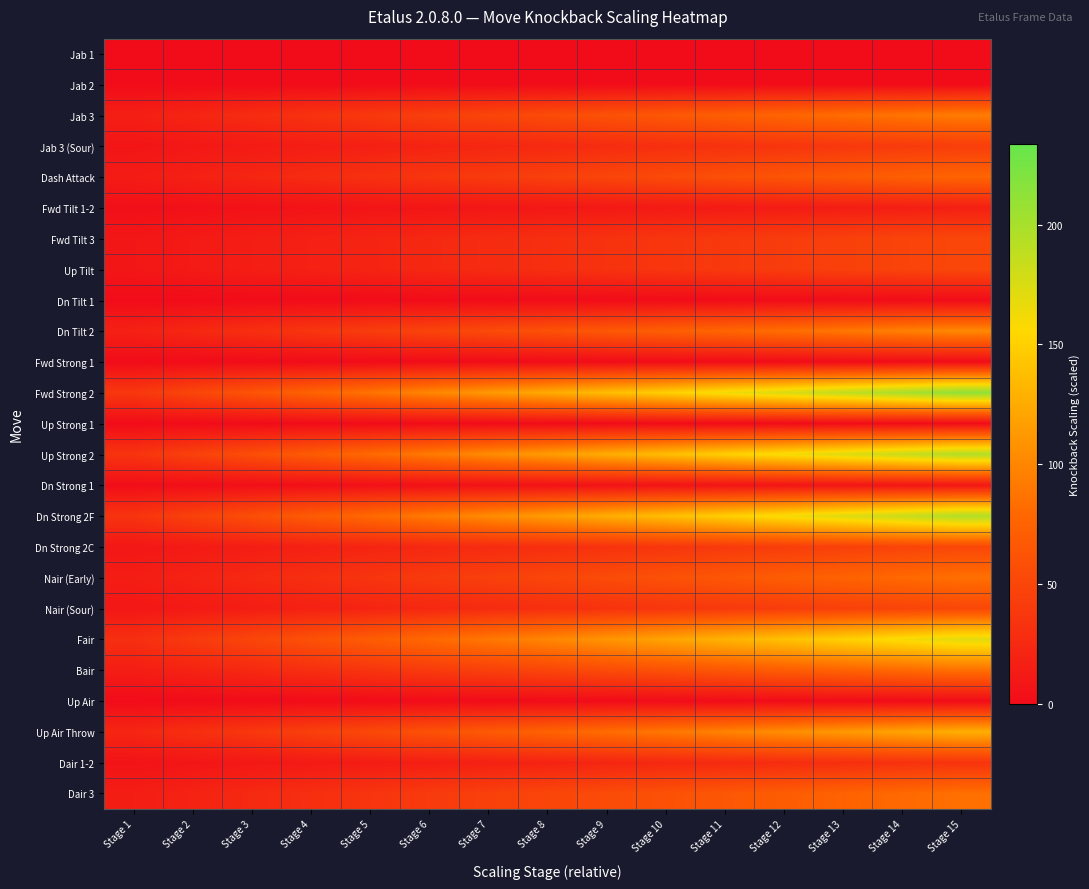

Reading right to left, transcribe all the data shown in this chart.

Jab 1: Stage 15=0.0	Stage 14=0.0	Stage 13=0.0	Stage 12=0.0	Stage 11=0.0	Stage 10=0.0	Stage 9=0.0	Stage 8=0.0	Stage 7=0.0	Stage 6=0.0	Stage 5=0.0	Stage 4=0.0	Stage 3=0.0	Stage 2=0.0	Stage 1=0.0
Jab 2: Stage 15=0.0	Stage 14=0.0	Stage 13=0.0	Stage 12=0.0	Stage 11=0.0	Stage 10=0.0	Stage 9=0.0	Stage 8=0.0	Stage 7=0.0	Stage 6=0.0	Stage 5=0.0	Stage 4=0.0	Stage 3=0.0	Stage 2=0.0	Stage 1=0.0
Jab 3: Stage 15=93.5	Stage 14=88.0	Stage 13=82.5	Stage 12=77.0	Stage 11=71.5	Stage 10=66.0	Stage 9=60.5	Stage 8=55.0	Stage 7=49.5	Stage 6=44.0	Stage 5=38.5	Stage 4=33.0	Stage 3=27.5	Stage 2=22.0	Stage 1=16.5
Jab 3 (Sour): Stage 15=42.5	Stage 14=40.0	Stage 13=37.5	Stage 12=35.0	Stage 11=32.5	Stage 10=30.0	Stage 9=27.5	Stage 8=25.0	Stage 7=22.5	Stage 6=20.0	Stage 5=17.5	Stage 4=15.0	Stage 3=12.5	Stage 2=10.0	Stage 1=7.5
Dash Attack: Stage 15=76.5	Stage 14=72.0	Stage 13=67.5	Stage 12=63.0	Stage 11=58.5	Stage 10=54.0	Stage 9=49.5	Stage 8=45.0	Stage 7=40.5	Stage 6=36.0	Stage 5=31.5	Stage 4=27.0	Stage 3=22.5	Stage 2=18.0	Stage 1=13.5
Fwd Tilt 1-2: Stage 15=17.0	Stage 14=16.0	Stage 13=15.0	Stage 12=14.0	Stage 11=13.0	Stage 10=12.0	Stage 9=11.0	Stage 8=10.0	Stage 7=9.0	Stage 6=8.0	Stage 5=7.0	Stage 4=6.0	Stage 3=5.0	Stage 2=4.0	Stage 1=3.0
Fwd Tilt 3: Stage 15=51.0	Stage 14=48.0	Stage 13=45.0	Stage 12=42.0	Stage 11=39.0	Stage 10=36.0	Stage 9=33.0	Stage 8=30.0	Stage 7=27.0	Stage 6=24.0	Stage 5=21.0	Stage 4=18.0	Stage 3=15.0	Stage 2=12.0	Stage 1=9.0
Up Tilt: Stage 15=51.0	Stage 14=48.0	Stage 13=45.0	Stage 12=42.0	Stage 11=39.0	Stage 10=36.0	Stage 9=33.0	Stage 8=30.0	Stage 7=27.0	Stage 6=24.0	Stage 5=21.0	Stage 4=18.0	Stage 3=15.0	Stage 2=12.0	Stage 1=9.0
Dn Tilt 1: Stage 15=0.0	Stage 14=0.0	Stage 13=0.0	Stage 12=0.0	Stage 11=0.0	Stage 10=0.0	Stage 9=0.0	Stage 8=0.0	Stage 7=0.0	Stage 6=0.0	Stage 5=0.0	Stage 4=0.0	Stage 3=0.0	Stage 2=0.0	Stage 1=0.0
Dn Tilt 2: Stage 15=102.0	Stage 14=96.0	Stage 13=90.0	Stage 12=84.0	Stage 11=78.0	Stage 10=72.0	Stage 9=66.0	Stage 8=60.0	Stage 7=54.0	Stage 6=48.0	Stage 5=42.0	Stage 4=36.0	Stage 3=30.0	Stage 2=24.0	Stage 1=18.0
Fwd Strong 1: Stage 15=0.0	Stage 14=0.0	Stage 13=0.0	Stage 12=0.0	Stage 11=0.0	Stage 10=0.0	Stage 9=0.0	Stage 8=0.0	Stage 7=0.0	Stage 6=0.0	Stage 5=0.0	Stage 4=0.0	Stage 3=0.0	Stage 2=0.0	Stage 1=0.0
Fwd Strong 2: Stage 15=212.5	Stage 14=200.0	Stage 13=187.5	Stage 12=175.0	Stage 11=162.5	Stage 10=150.0	Stage 9=137.5	Stage 8=125.0	Stage 7=112.5	Stage 6=100.0	Stage 5=87.5	Stage 4=75.0	Stage 3=62.5	Stage 2=50.0	Stage 1=37.5
Up Strong 1: Stage 15=0.0	Stage 14=0.0	Stage 13=0.0	Stage 12=0.0	Stage 11=0.0	Stage 10=0.0	Stage 9=0.0	Stage 8=0.0	Stage 7=0.0	Stage 6=0.0	Stage 5=0.0	Stage 4=0.0	Stage 3=0.0	Stage 2=0.0	Stage 1=0.0
Up Strong 2: Stage 15=195.5	Stage 14=184.0	Stage 13=172.5	Stage 12=161.0	Stage 11=149.5	Stage 10=138.0	Stage 9=126.5	Stage 8=115.0	Stage 7=103.5	Stage 6=92.0	Stage 5=80.5	Stage 4=69.0	Stage 3=57.5	Stage 2=46.0	Stage 1=34.5
Dn Strong 1: Stage 15=8.5	Stage 14=8.0	Stage 13=7.5	Stage 12=7.0	Stage 11=6.5	Stage 10=6.0	Stage 9=5.5	Stage 8=5.0	Stage 7=4.5	Stage 6=4.0	Stage 5=3.5	Stage 4=3.0	Stage 3=2.5	Stage 2=2.0	Stage 1=1.5
Dn Strong 2F: Stage 15=195.5	Stage 14=184.0	Stage 13=172.5	Stage 12=161.0	Stage 11=149.5	Stage 10=138.0	Stage 9=126.5	Stage 8=115.0	Stage 7=103.5	Stage 6=92.0	Stage 5=80.5	Stage 4=69.0	Stage 3=57.5	Stage 2=46.0	Stage 1=34.5
Dn Strong 2C: Stage 15=51.0	Stage 14=48.0	Stage 13=45.0	Stage 12=42.0	Stage 11=39.0	Stage 10=36.0	Stage 9=33.0	Stage 8=30.0	Stage 7=27.0	Stage 6=24.0	Stage 5=21.0	Stage 4=18.0	Stage 3=15.0	Stage 2=12.0	Stage 1=9.0
Nair (Early): Stage 15=85.0	Stage 14=80.0	Stage 13=75.0	Stage 12=70.0	Stage 11=65.0	Stage 10=60.0	Stage 9=55.0	Stage 8=50.0	Stage 7=45.0	Stage 6=40.0	Stage 5=35.0	Stage 4=30.0	Stage 3=25.0	Stage 2=20.0	Stage 1=15.0
Nair (Sour): Stage 15=51.0	Stage 14=48.0	Stage 13=45.0	Stage 12=42.0	Stage 11=39.0	Stage 10=36.0	Stage 9=33.0	Stage 8=30.0	Stage 7=27.0	Stage 6=24.0	Stage 5=21.0	Stage 4=18.0	Stage 3=15.0	Stage 2=12.0	Stage 1=9.0
Fair: Stage 15=170.0	Stage 14=160.0	Stage 13=150.0	Stage 12=140.0	Stage 11=130.0	Stage 10=120.0	Stage 9=110.0	Stage 8=100.0	Stage 7=90.0	Stage 6=80.0	Stage 5=70.0	Stage 4=60.0	Stage 3=50.0	Stage 2=40.0	Stage 1=30.0
Bair: Stage 15=85.0	Stage 14=80.0	Stage 13=75.0	Stage 12=70.0	Stage 11=65.0	Stage 10=60.0	Stage 9=55.0	Stage 8=50.0	Stage 7=45.0	Stage 6=40.0	Stage 5=35.0	Stage 4=30.0	Stage 3=25.0	Stage 2=20.0	Stage 1=15.0
Up Air: Stage 15=0.0	Stage 14=0.0	Stage 13=0.0	Stage 12=0.0	Stage 11=0.0	Stage 10=0.0	Stage 9=0.0	Stage 8=0.0	Stage 7=0.0	Stage 6=0.0	Stage 5=0.0	Stage 4=0.0	Stage 3=0.0	Stage 2=0.0	Stage 1=0.0
Up Air Throw: Stage 15=127.5	Stage 14=120.0	Stage 13=112.5	Stage 12=105.0	Stage 11=97.5	Stage 10=90.0	Stage 9=82.5	Stage 8=75.0	Stage 7=67.5	Stage 6=60.0	Stage 5=52.5	Stage 4=45.0	Stage 3=37.5	Stage 2=30.0	Stage 1=22.5
Dair 1-2: Stage 15=34.0	Stage 14=32.0	Stage 13=30.0	Stage 12=28.0	Stage 11=26.0	Stage 10=24.0	Stage 9=22.0	Stage 8=20.0	Stage 7=18.0	Stage 6=16.0	Stage 5=14.0	Stage 4=12.0	Stage 3=10.0	Stage 2=8.0	Stage 1=6.0
Dair 3: Stage 15=85.0	Stage 14=80.0	Stage 13=75.0	Stage 12=70.0	Stage 11=65.0	Stage 10=60.0	Stage 9=55.0	Stage 8=50.0	Stage 7=45.0	Stage 6=40.0	Stage 5=35.0	Stage 4=30.0	Stage 3=25.0	Stage 2=20.0	Stage 1=15.0